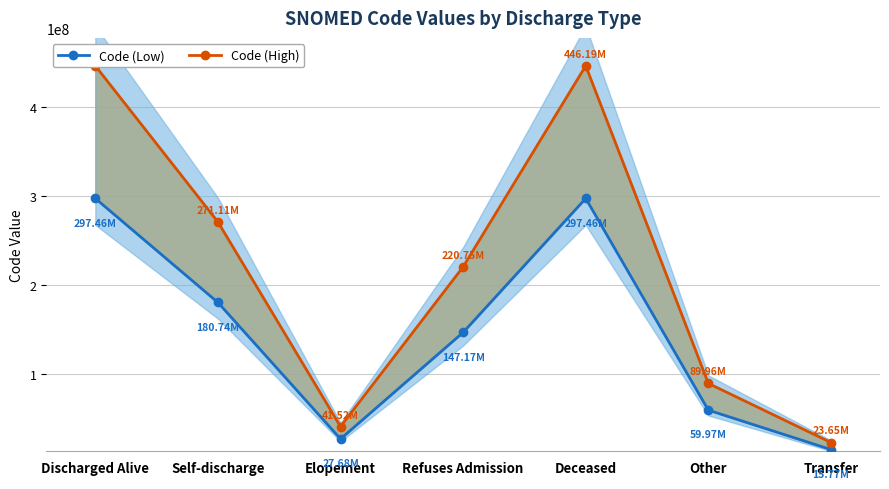

The value of Code (High) at Other is 89956808.4. True or false?

True